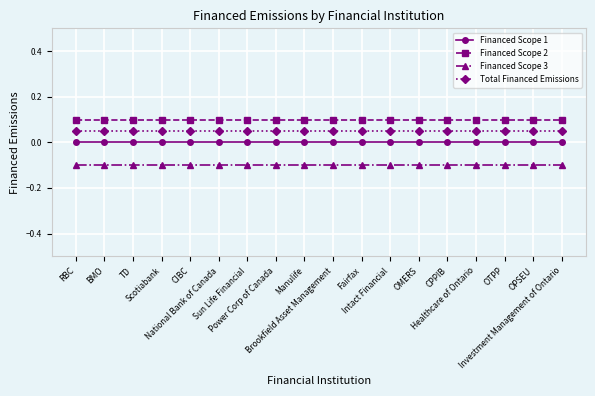

List the series in order of their peak value, highest first.

Financed Scope 2, Total Financed Emissions, Financed Scope 1, Financed Scope 3